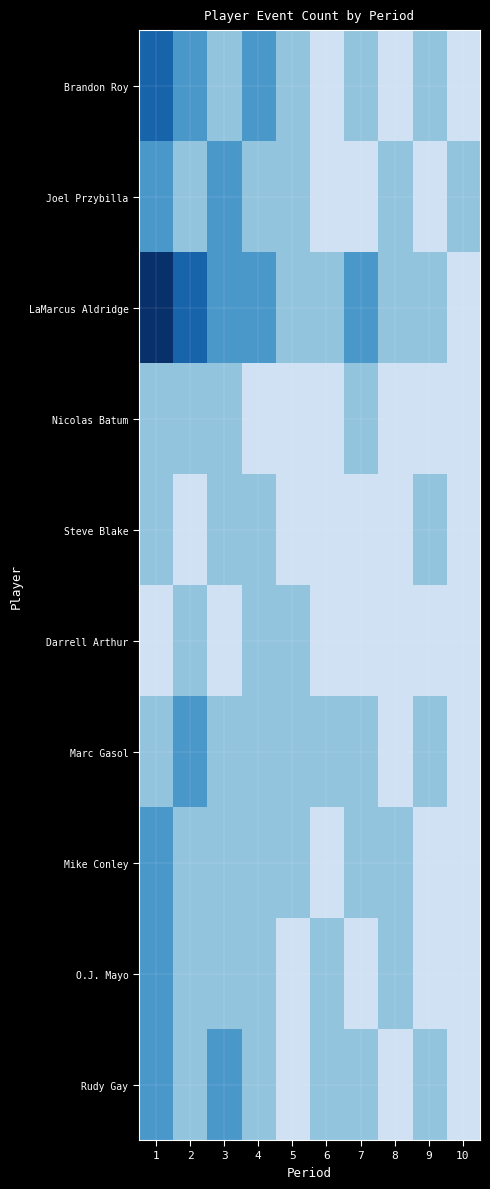

Between 7 and 10, which is larger?

7